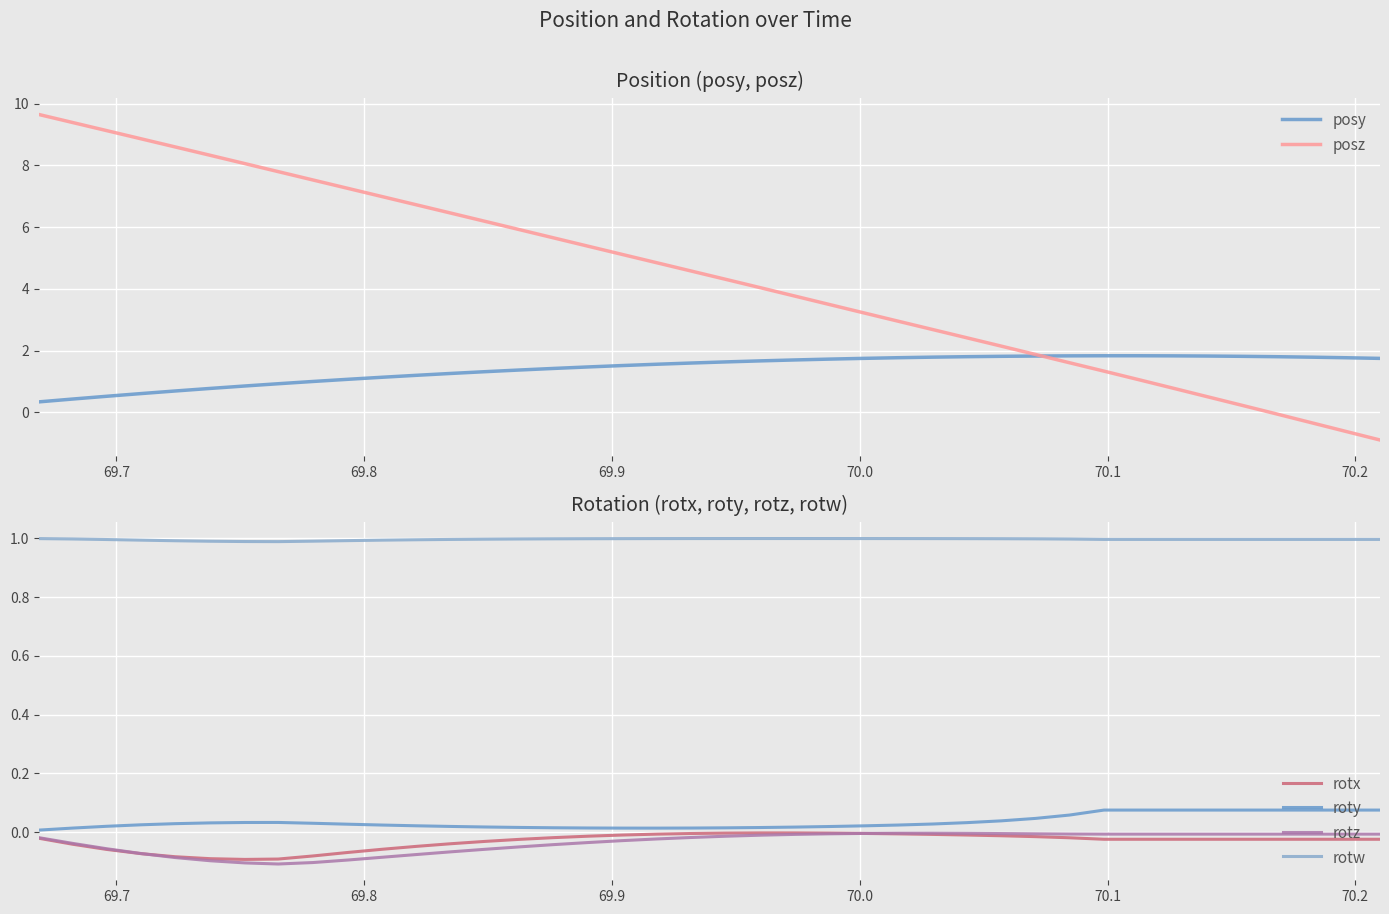

What is the lowest value of the posy series?

0.3